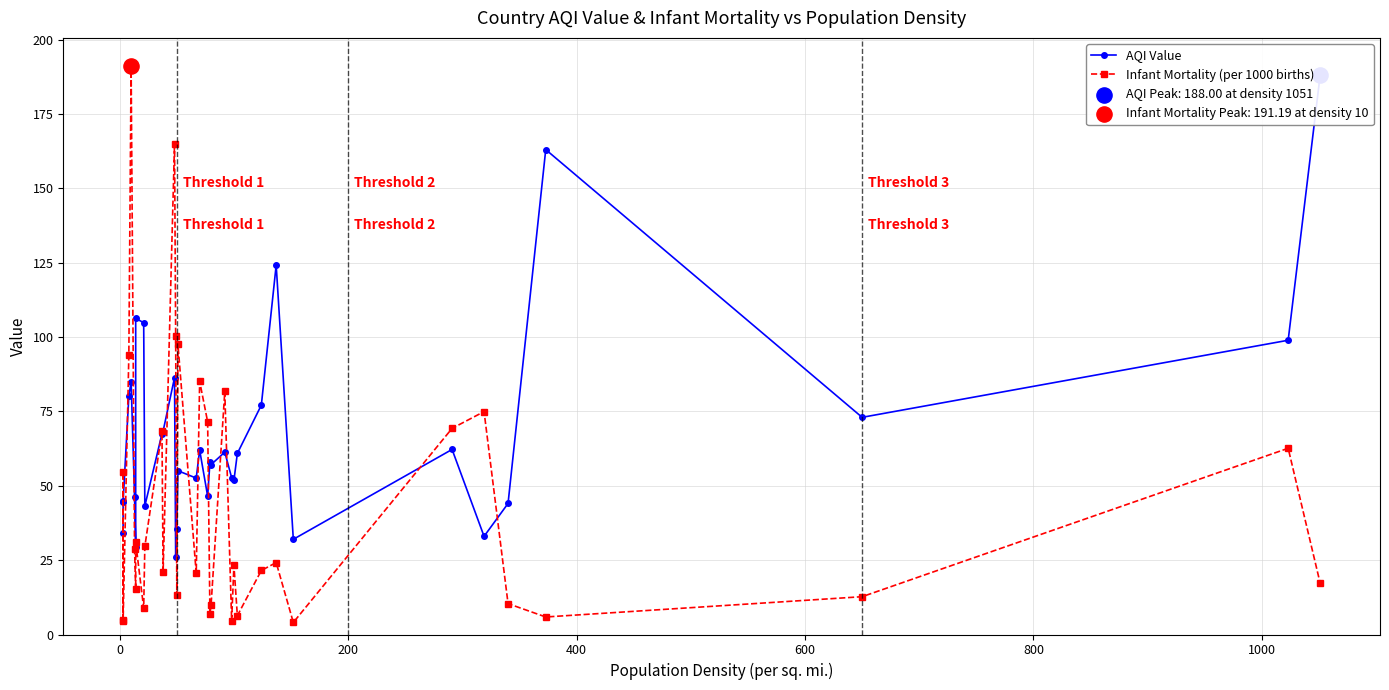

Which series has the largest total across all categories?

AQI Value